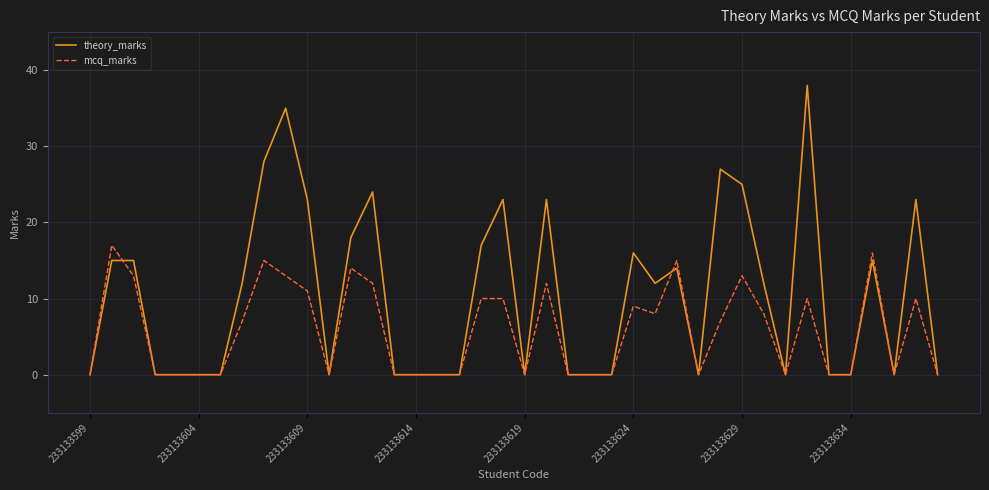

Rank the series by their maximum value, from lowest to highest.

mcq_marks, theory_marks